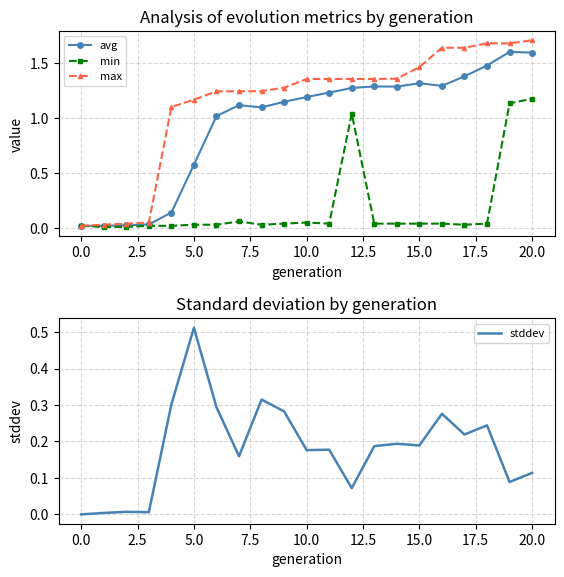

Which category has the highest value in the avg series?

19